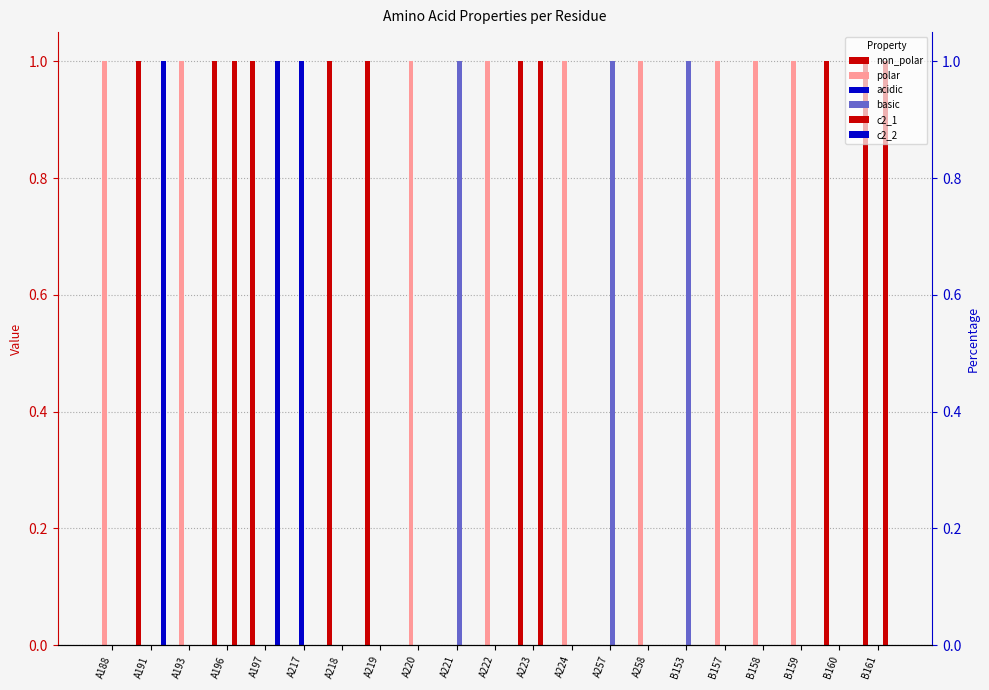

What is the label of the 15th bar from the left?

A258